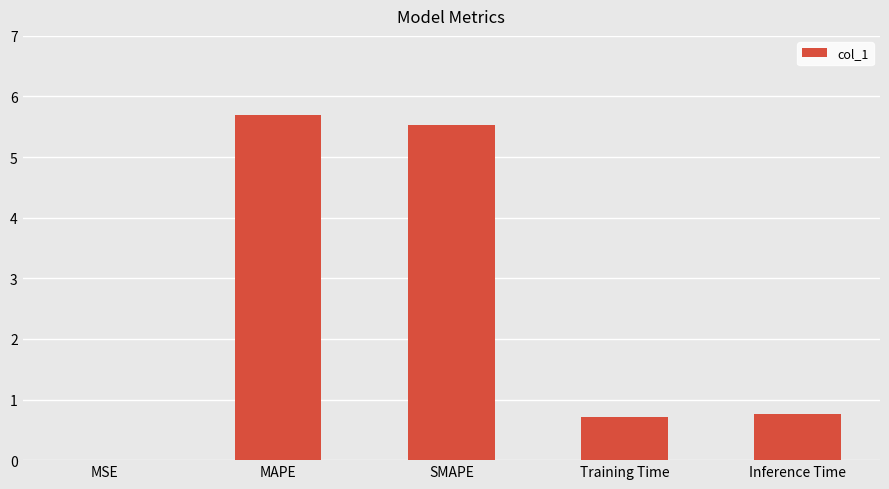

The chart shows a value of 1.5 at MAPE. True or false?

False